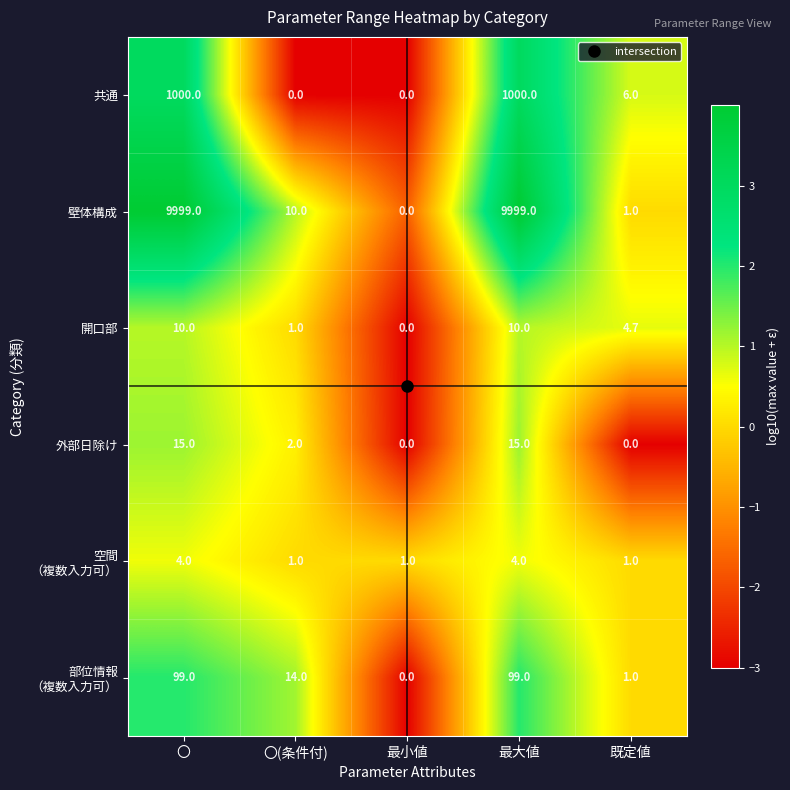

What is the difference between the highest and lowest values at 最大値?

9995.0